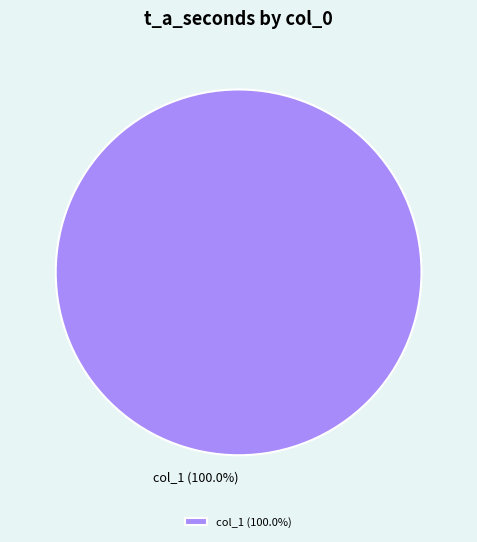

Which slice represents more than half of the pie?

col_1 (100.0%)